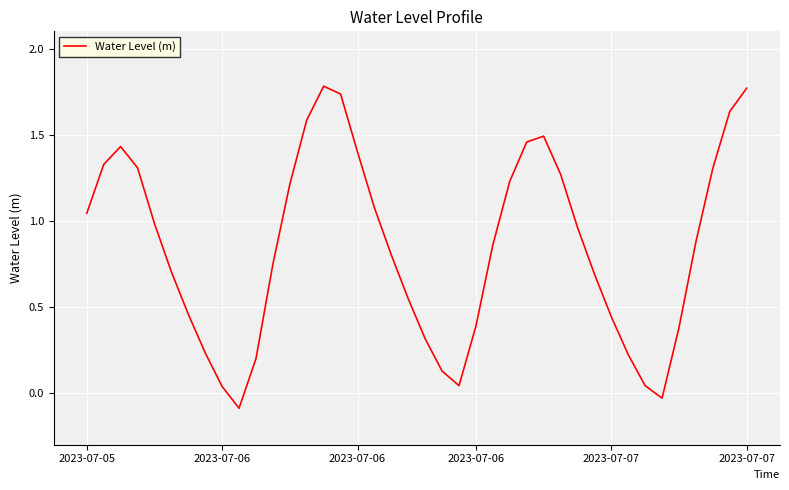

What is the difference between the maximum and minimum values?

1.9